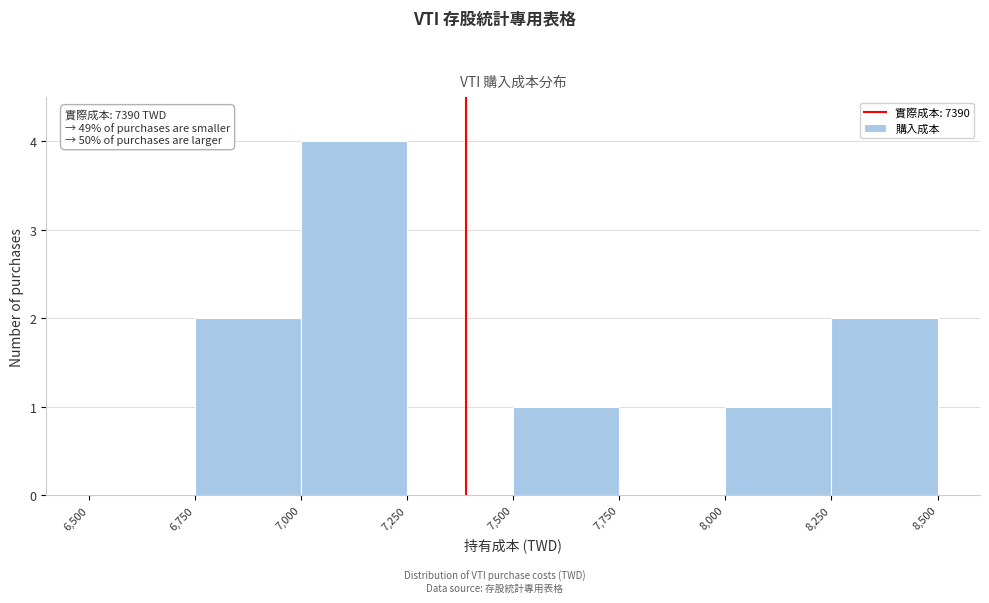

Over which range of the x-axis is the bar tallest?

7,000 to 7,250